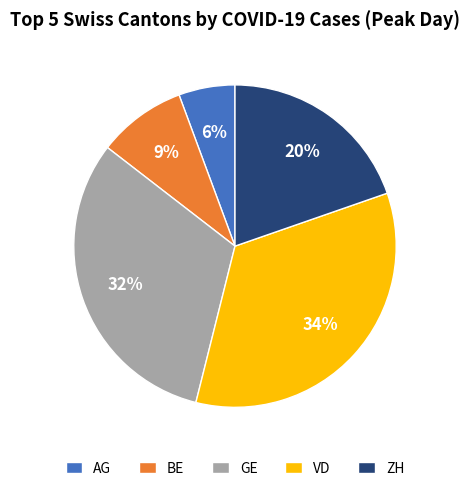

Rank the categories by value from highest to lowest.

VD, GE, ZH, BE, AG